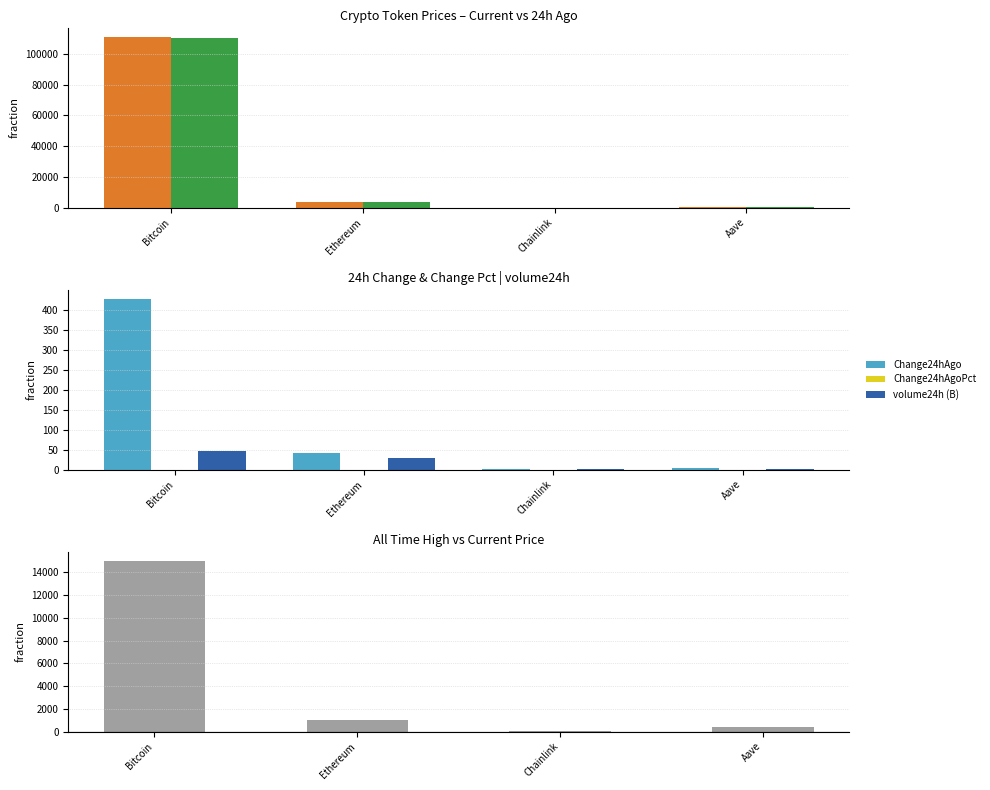

Between Chainlink and Bitcoin, which is larger?

Bitcoin